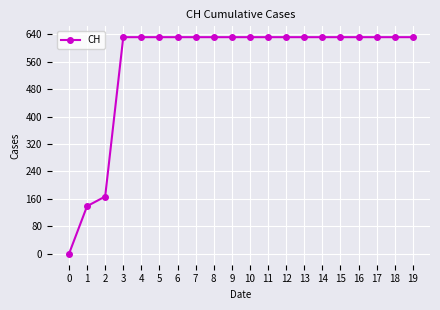

Reading left to right, list all the values displayed in this chart.

0	139	167	631	631	631	631	631	631	631	631	631	631	631	631	631	631	631	631	631